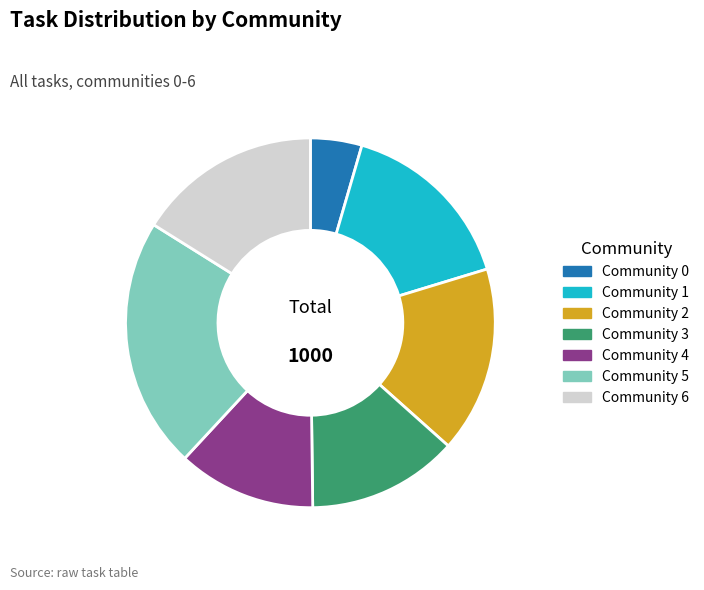

Is the sum of Community 3 and Community 5 greater than half?

No